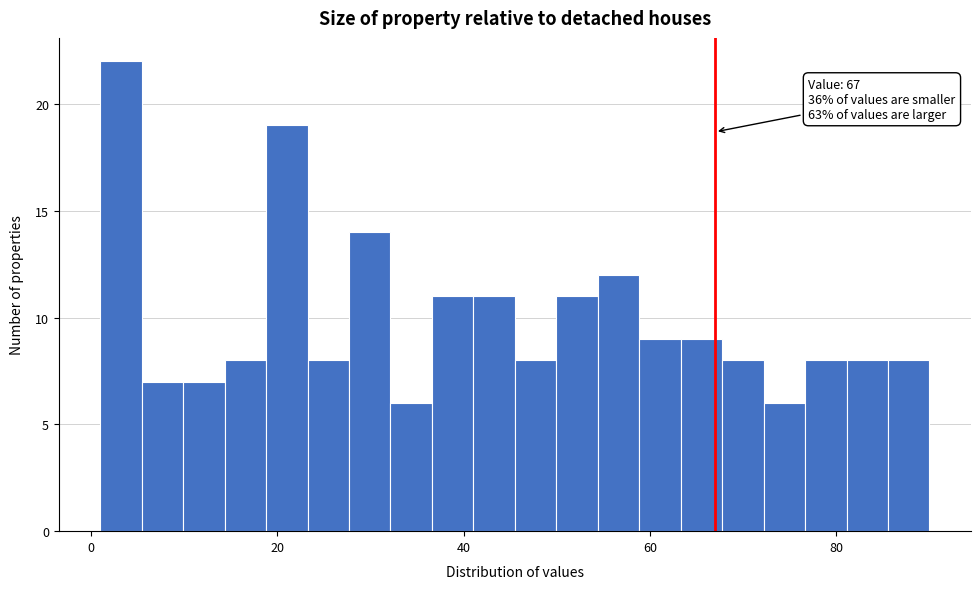

Read against the x-axis, roughly where is the centre of the tallest bar?

4